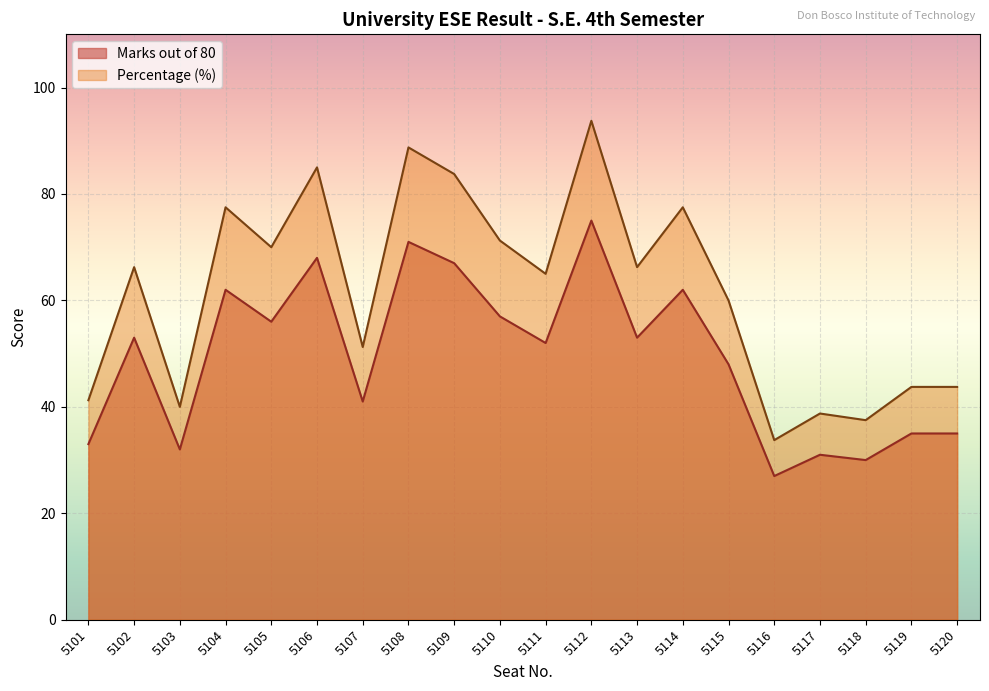

Rank the series at 5109 from highest to lowest value.

Percentage (%), Marks out of 80